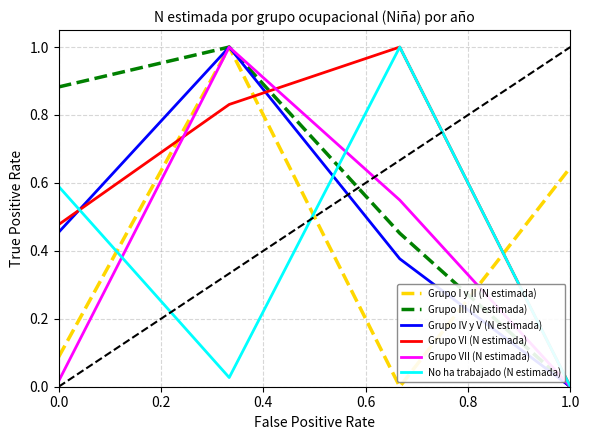

How many series are shown in this chart?

6